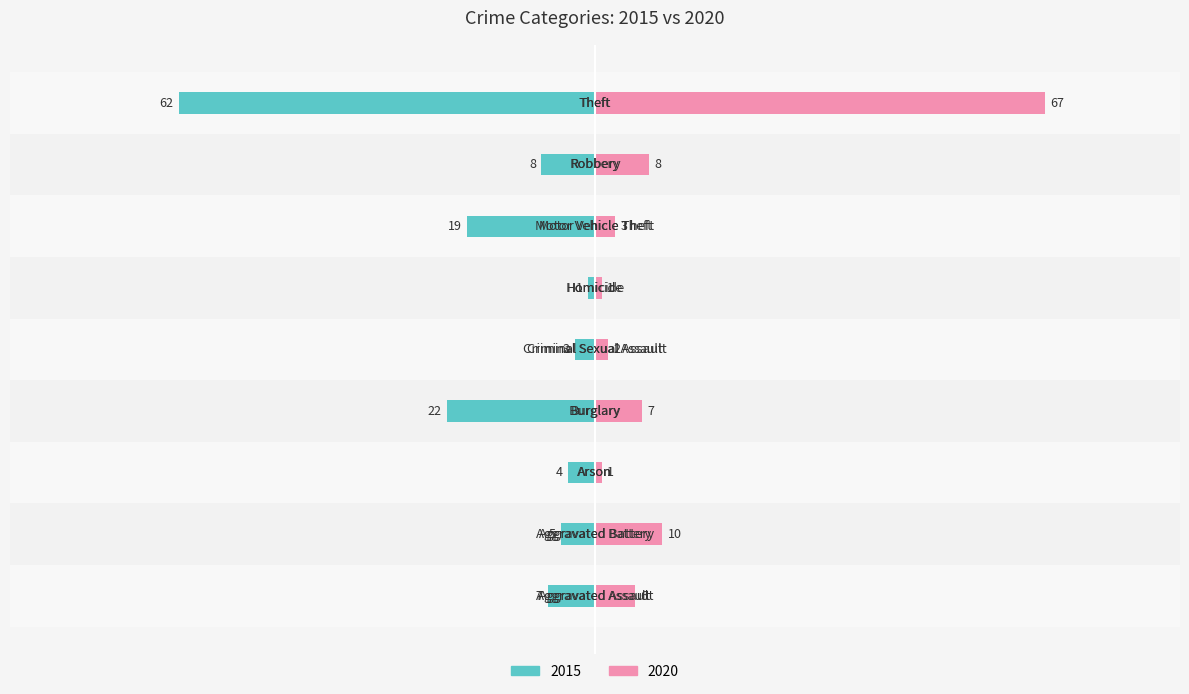

How many categories are shown in the chart?

9